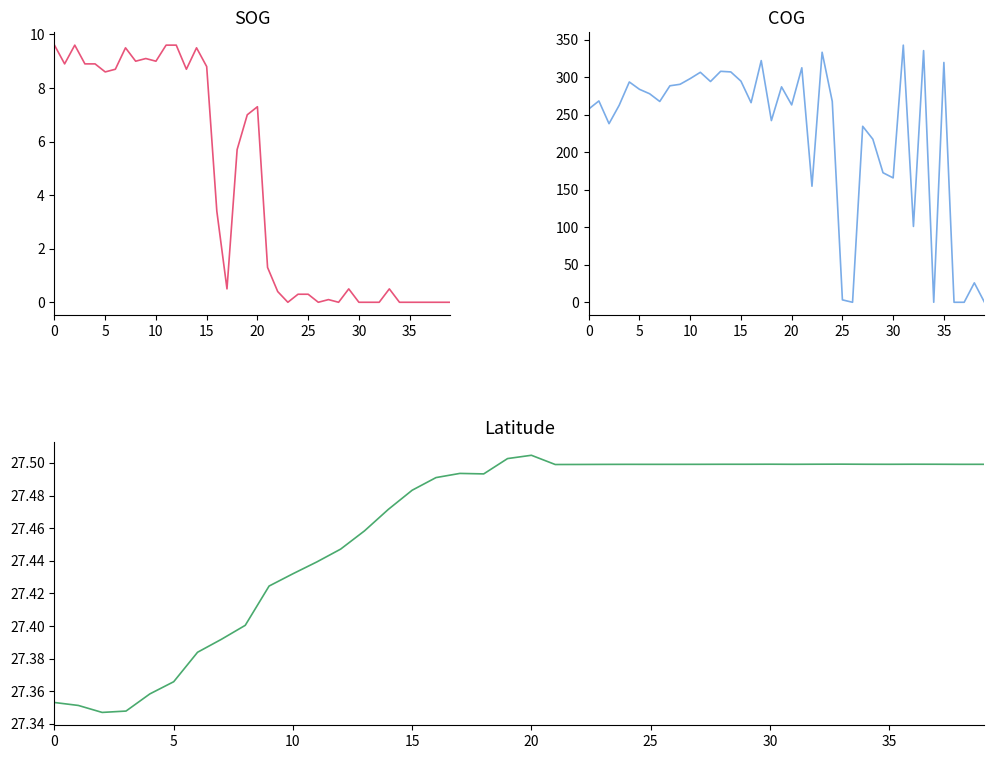

Which label corresponds to the smallest value in the chart?

23